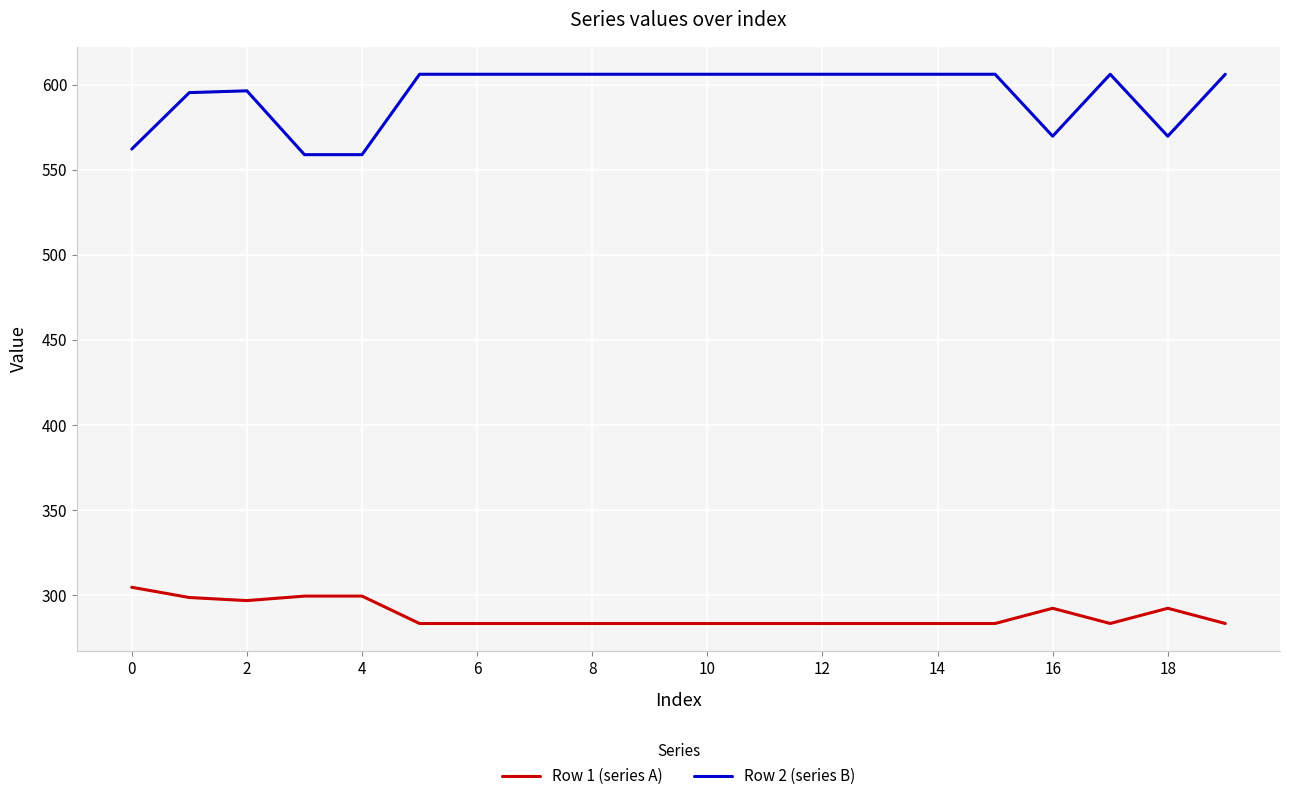

What is the difference between the maximum and minimum values in the Row 2 (series B) series?

47.3